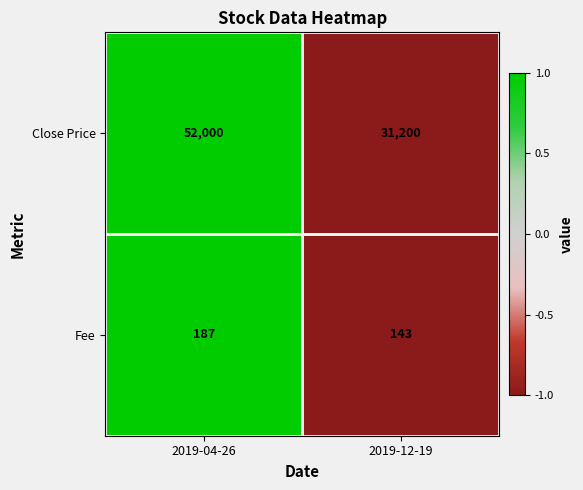

What is the difference between the maximum and minimum values in the Fee series?

44